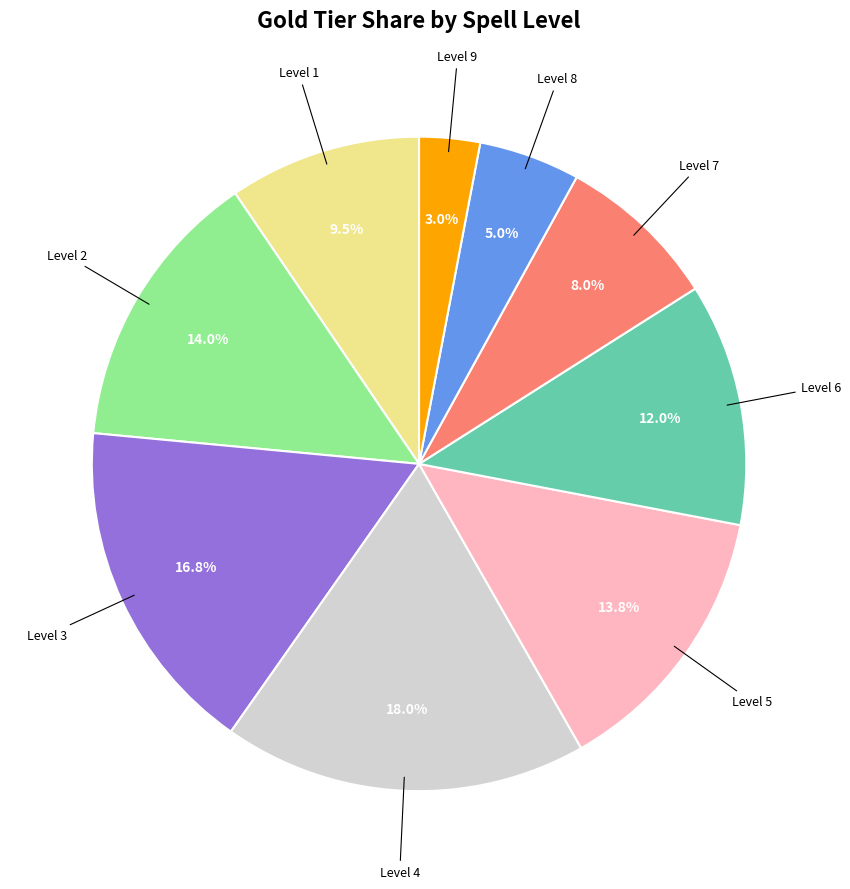

Is there any slice that represents more than half of the pie?

No